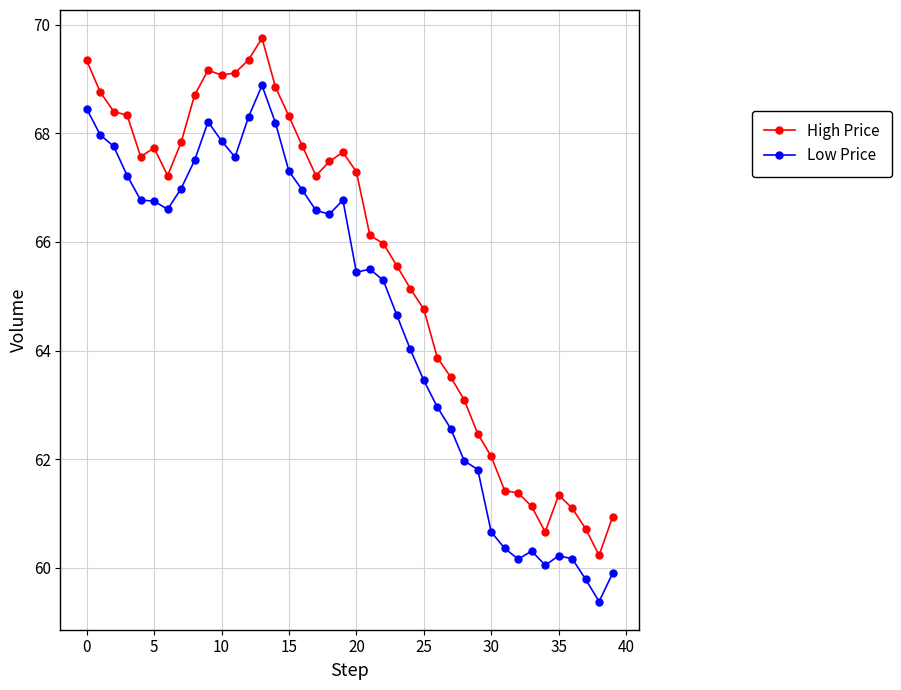

What is the sum of all Low Price values?

2587.8